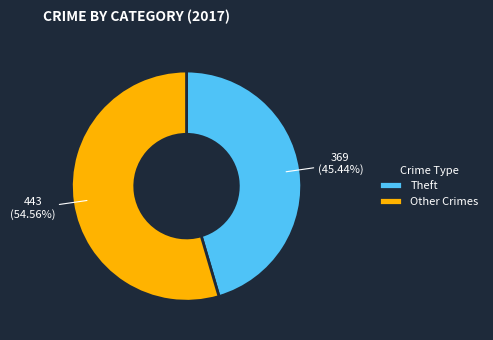

Does any single category account for the majority?

Yes